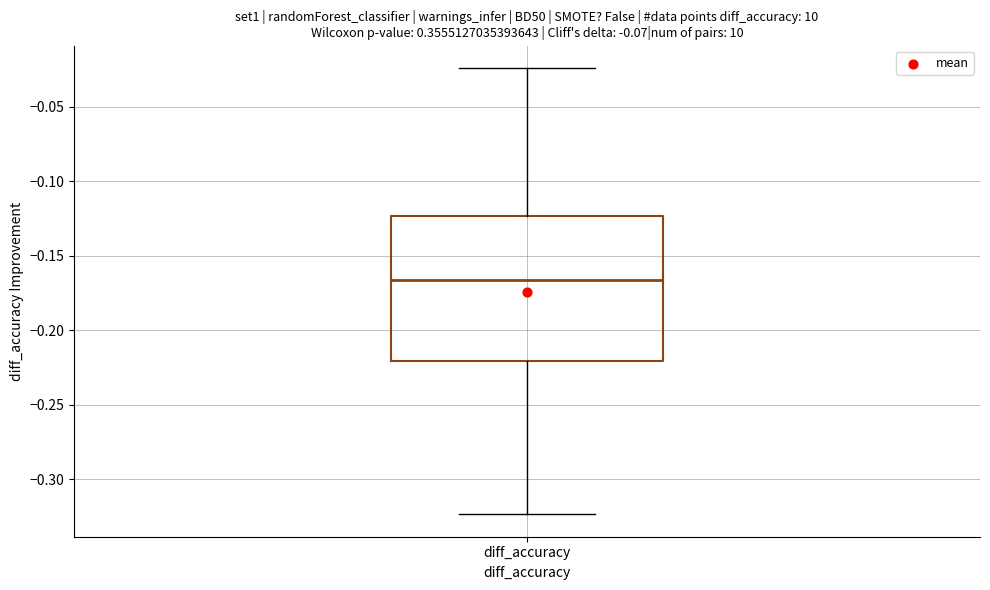

Transcribe this box plot: give where the median line is, the range the box spans, and where the two whiskers end, as read against the y-axis. The values are not printed on the chart, so give them approximately, as read against the axis.

median -0.165, box -0.220 to -0.125, whiskers -0.325 to -0.025